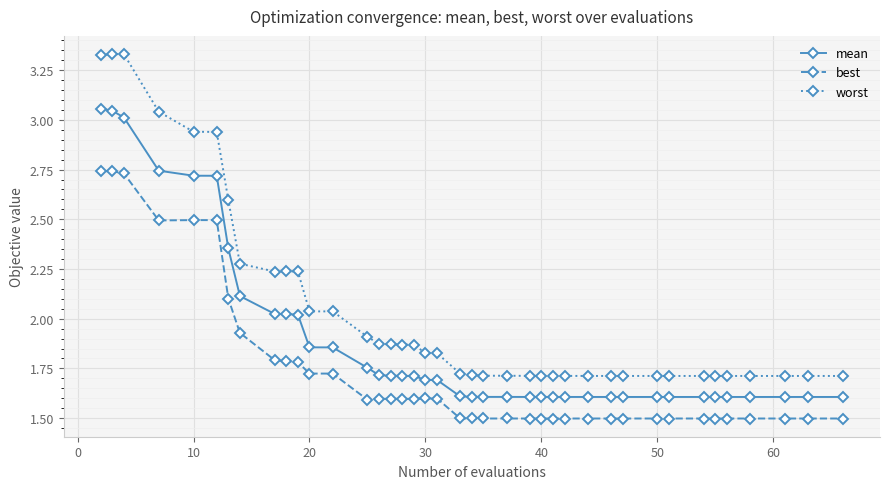

At how many categories does at least one series exceed 1?

40